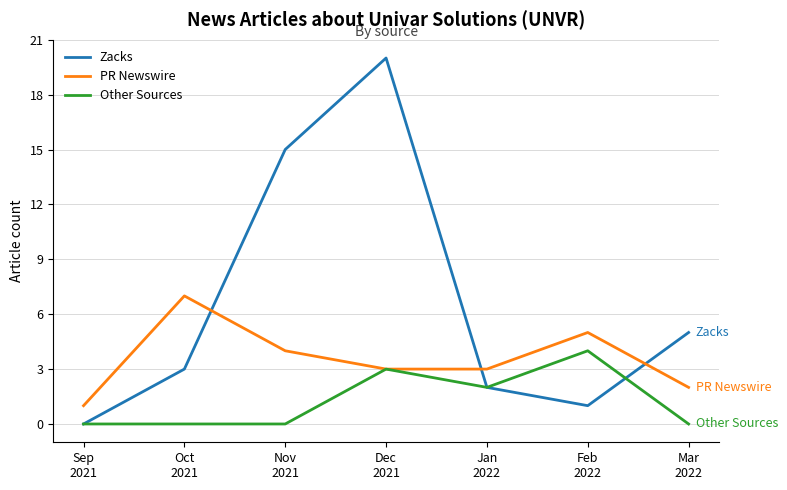

Which series has the largest range (max minus min)?

Zacks